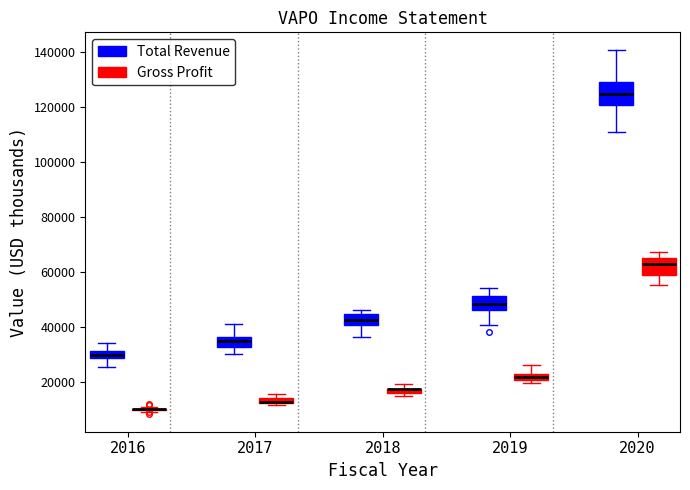

Which box is the tallest, from its lower edge to its upper edge?

2020 (Total Revenue)